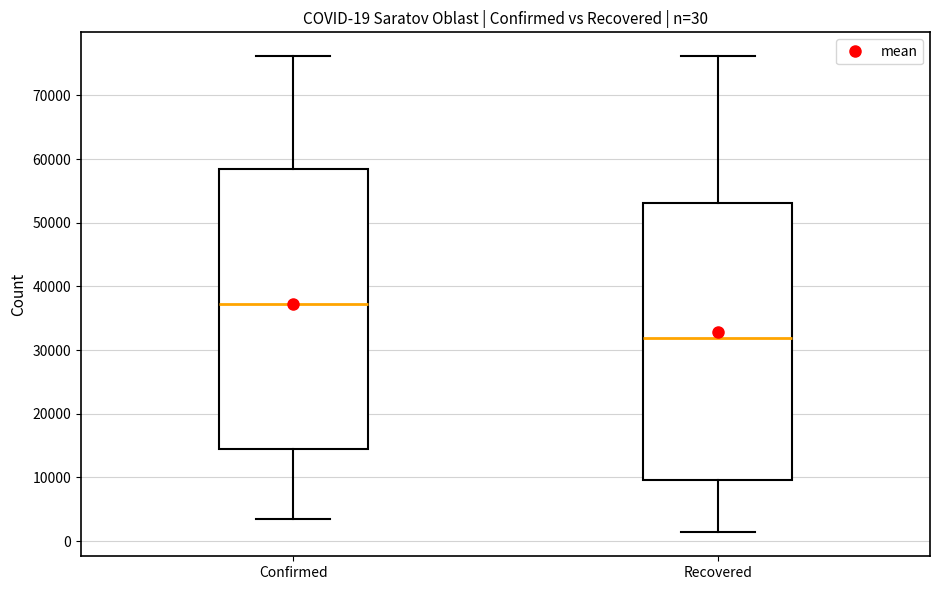

Which box's median line is the highest?

Confirmed